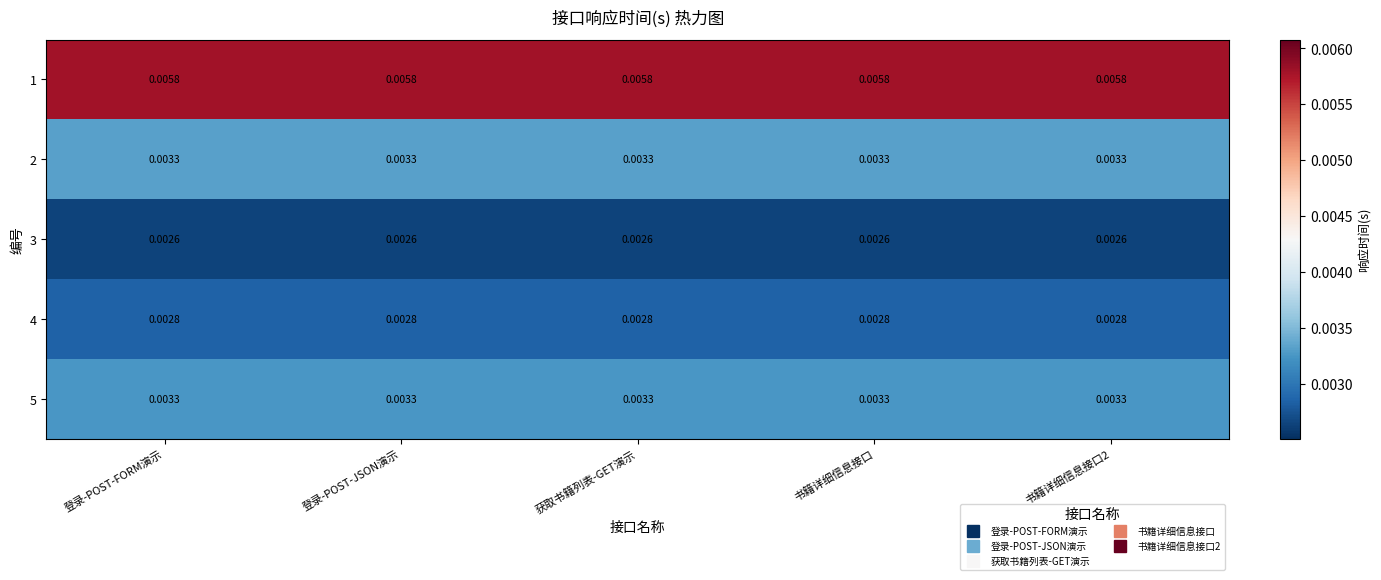

Is the value of 4 at 获取书籍列表-GET演示 greater than the value of 3 at 登录-POST-FORM演示?

Yes